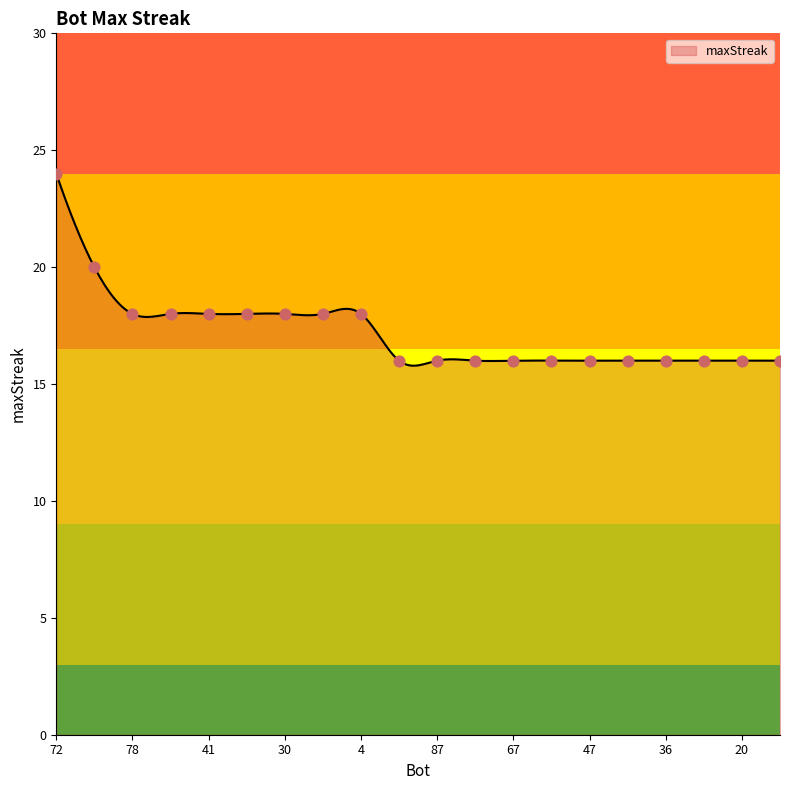

Approximately how many times larger is the value at 78 compared to 4?

1.0